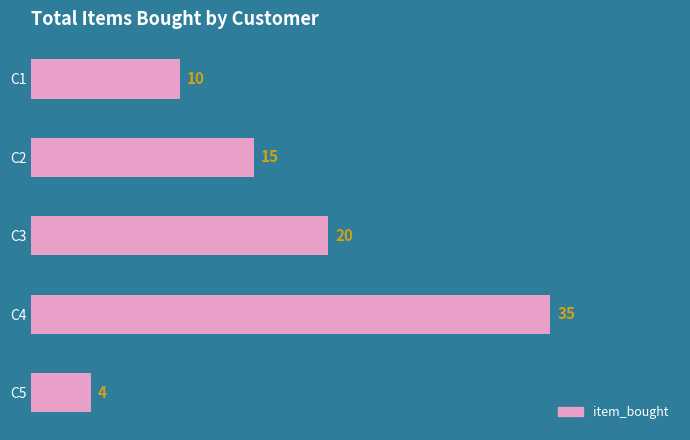

Approximately how many times larger is the value at C3 compared to C4?

0.6